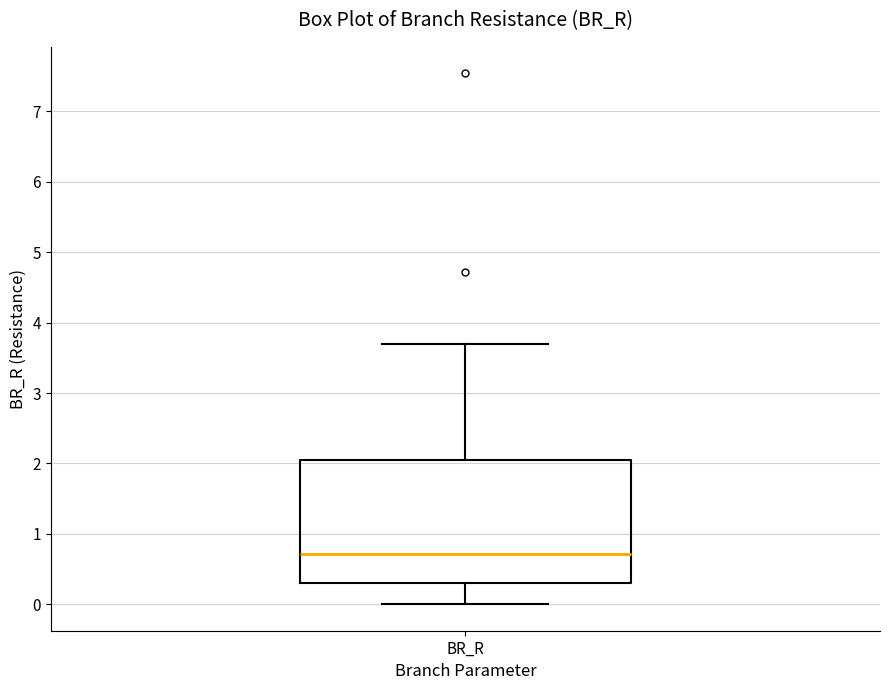

Where does the lower whisker of the box for BR_R end on the y-axis? The values are not printed on the chart, so give them approximately, as read against the axis.

0.0